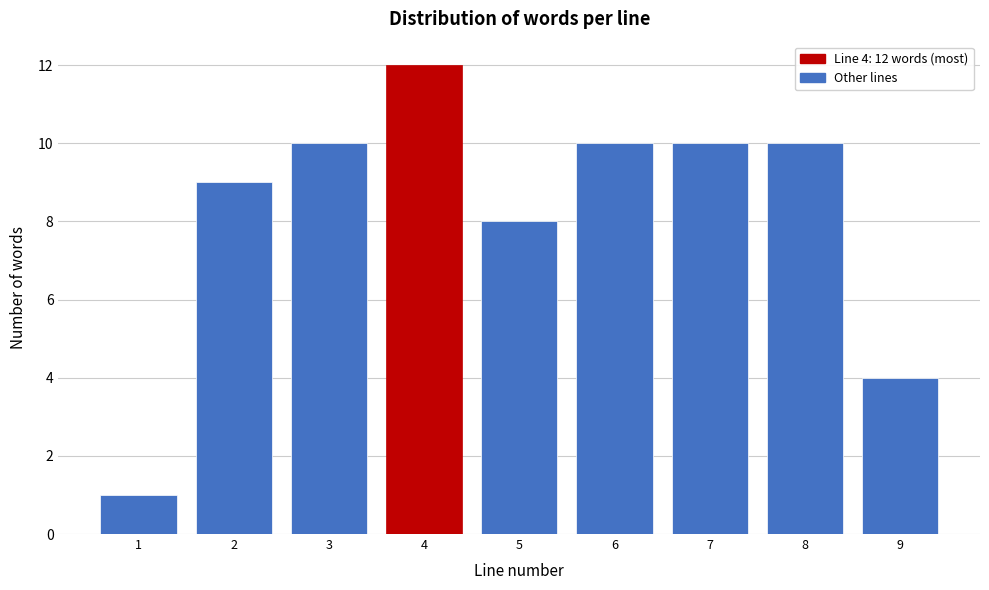

Reading left to right, list all the values displayed in this chart.

1	9	10	12	8	10	10	10	4